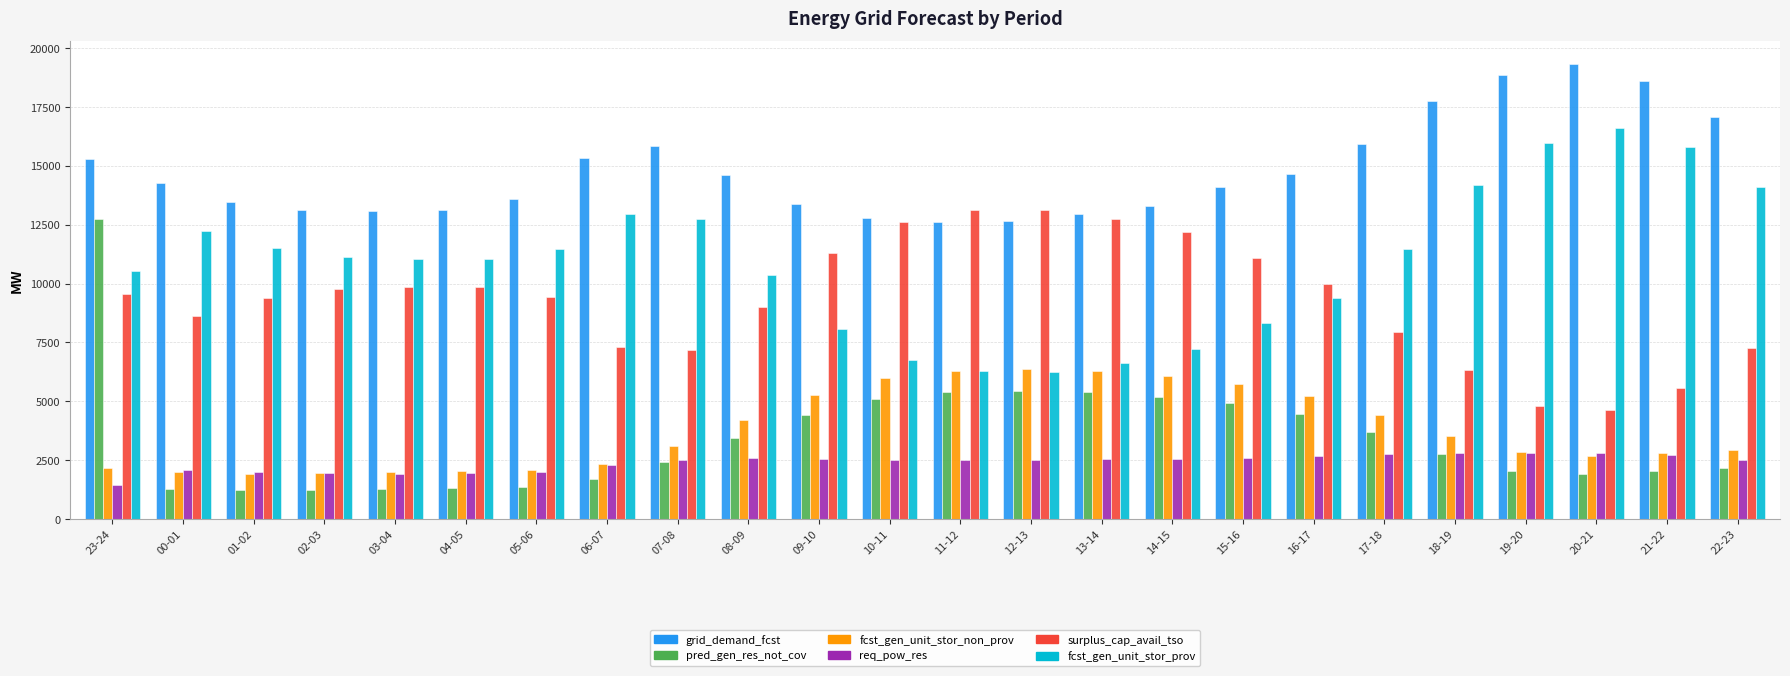

How many data points in fcst_gen_unit_stor_prov are less than 11135?

12